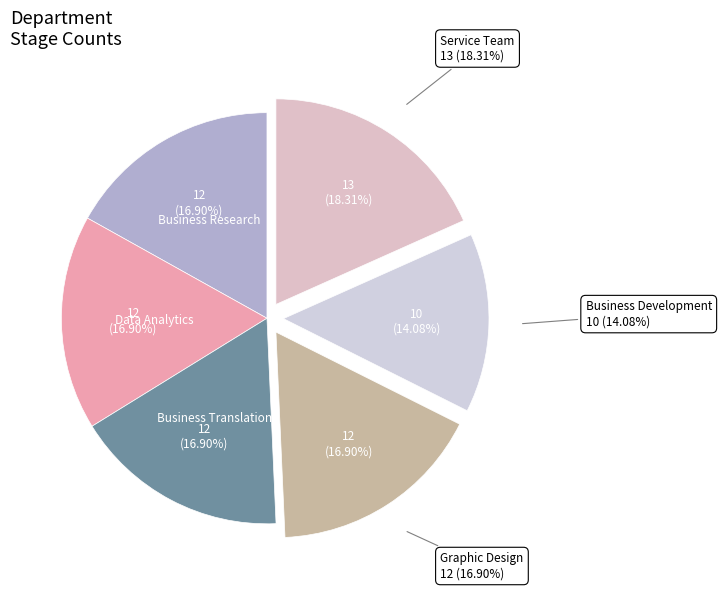

Which slice is the largest?

Service Team